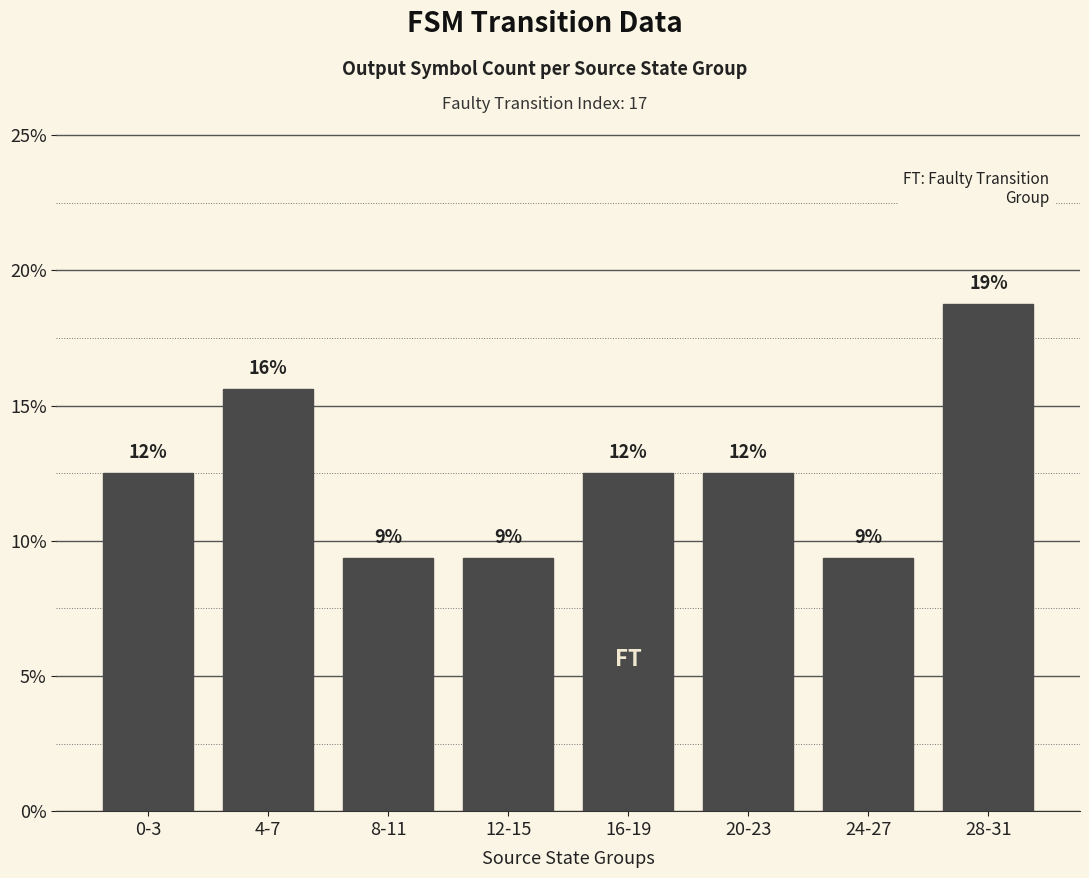

What is the maximum value shown in the chart?

18.8